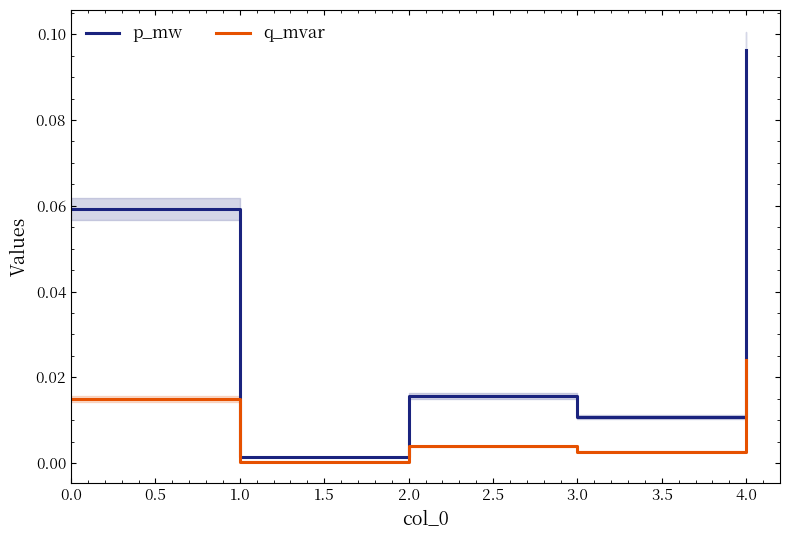

At which label is q_mvar closest to 0?

1.0